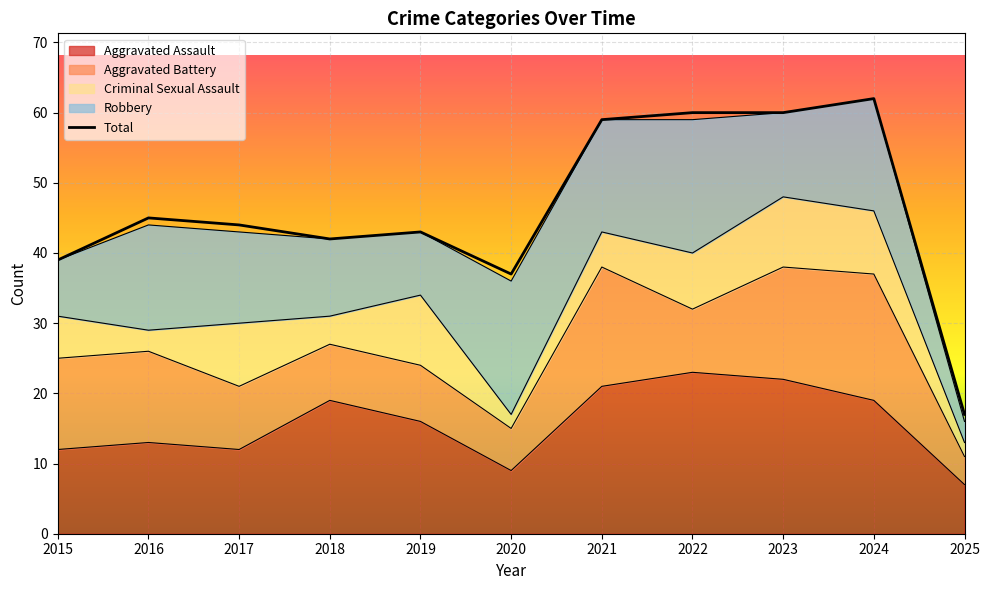

Rank the categories by value from highest to lowest.

2024, 2022, 2023, 2021, 2016, 2017, 2019, 2018, 2015, 2020, 2025